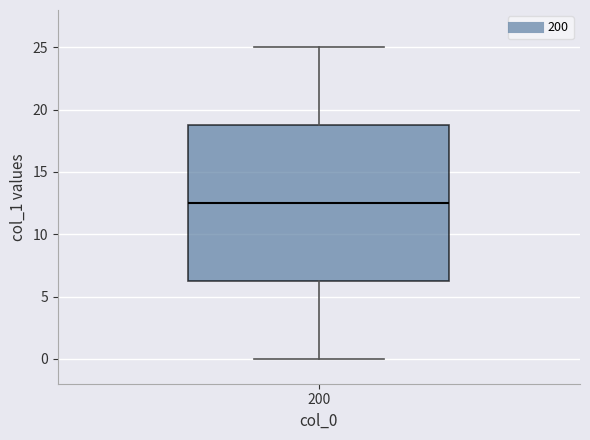

Where does the lower whisker of the box at x = 200 end on the y-axis? The values are not printed on the chart, so give them approximately, as read against the axis.

0.0